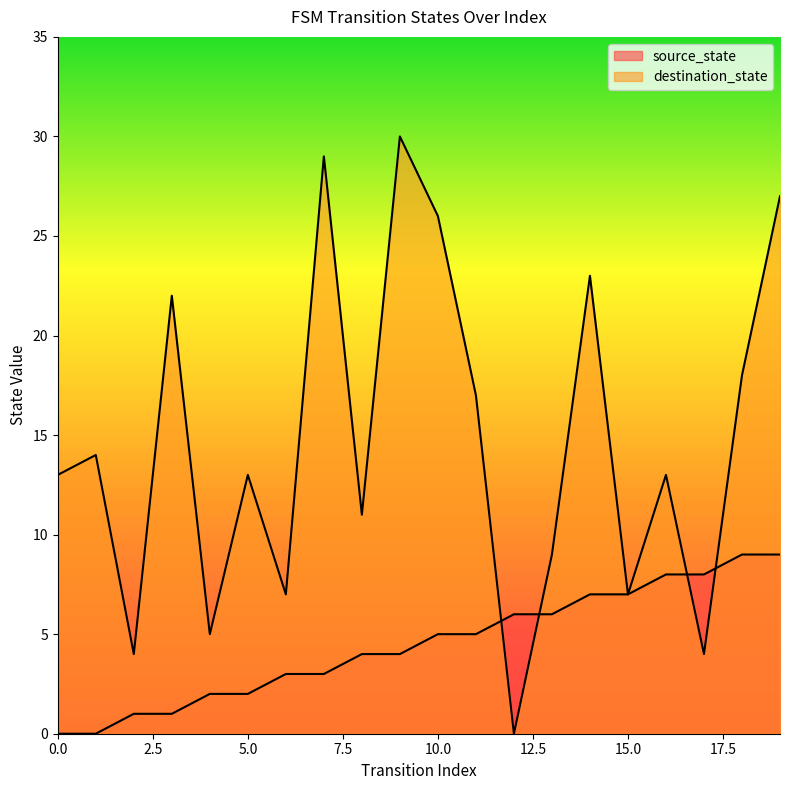

Which series has the largest total across all categories?

destination_state